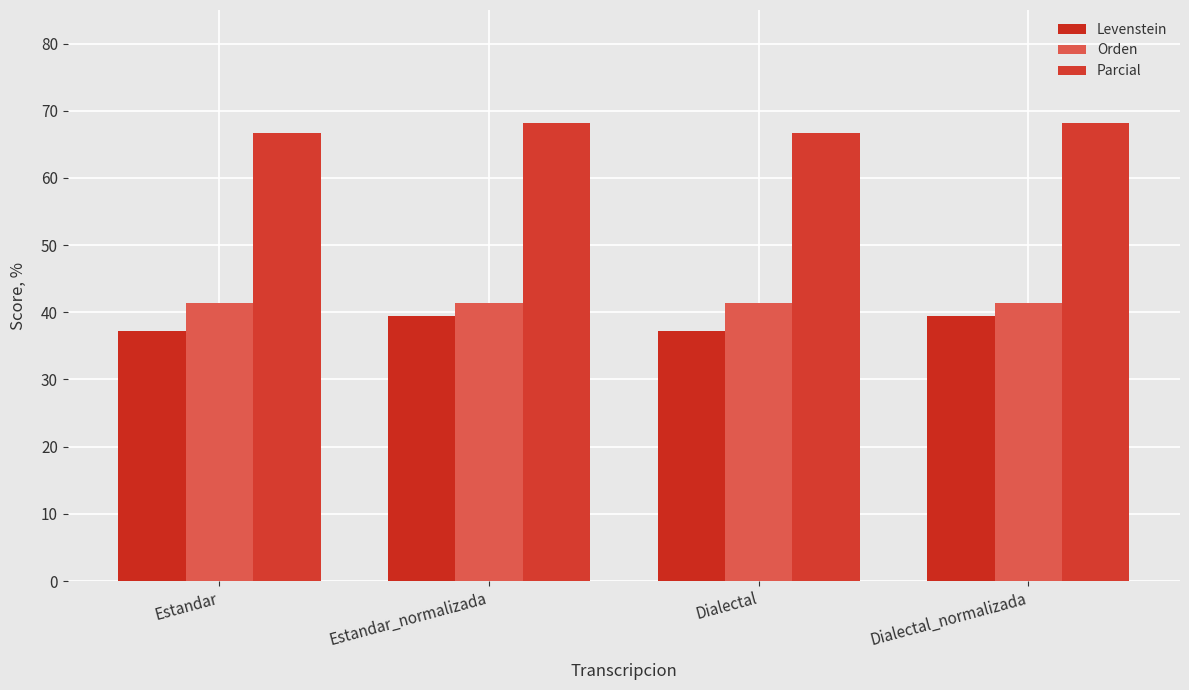

Rank the series by their maximum value, from highest to lowest.

Parcial, Orden, Levenstein